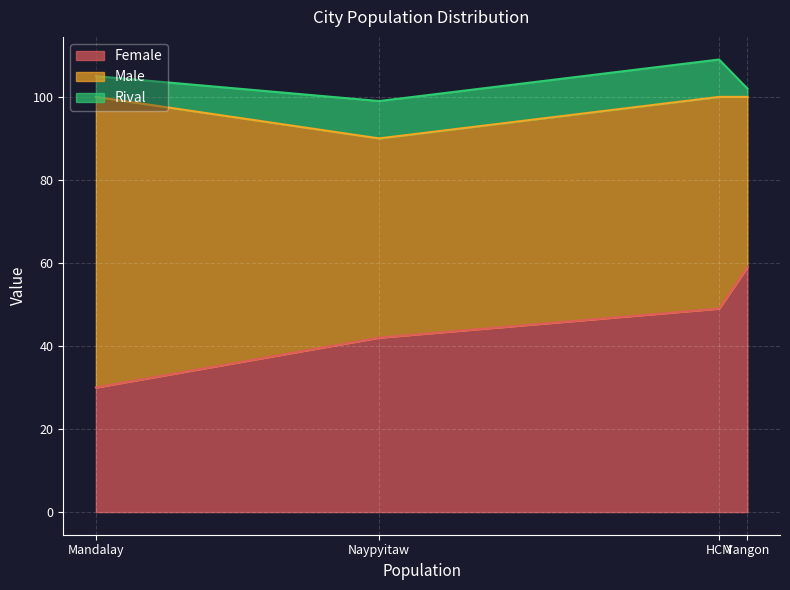

What is the average value of the Rival series?

6